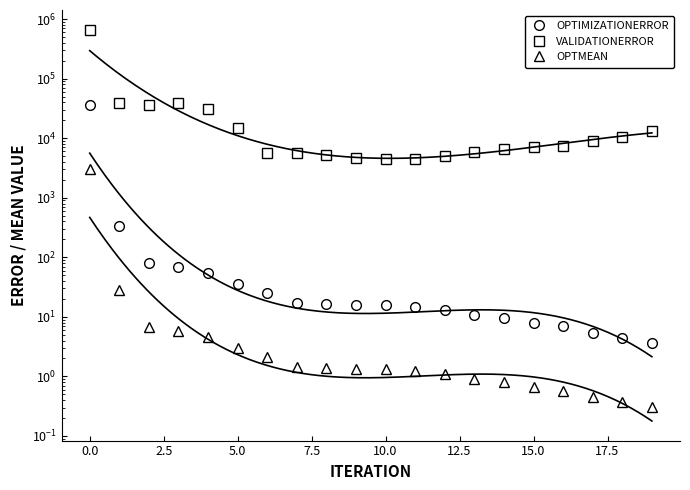

What is the sum of all OPTIMIZATIONERROR values?

36717.2